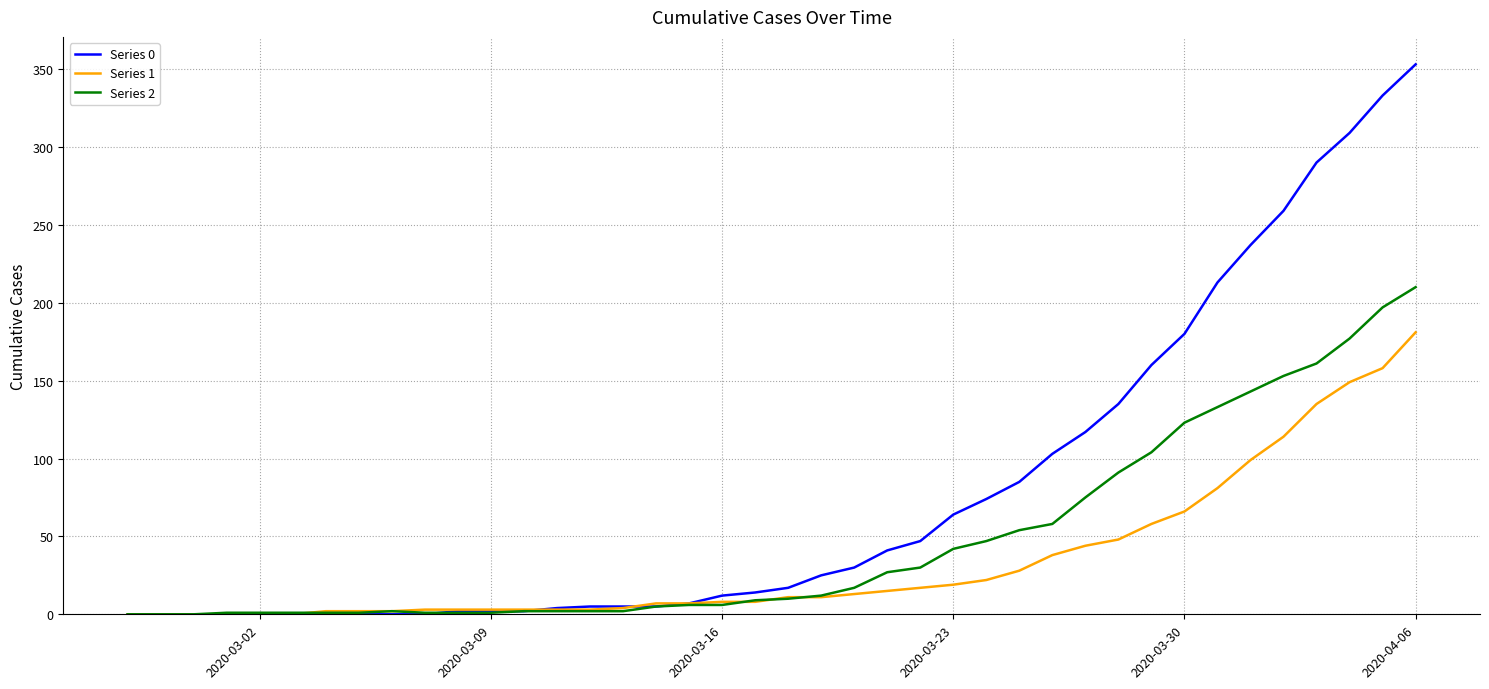

List the series in order of their overall mean, lowest first.

Series 1, Series 2, Series 0